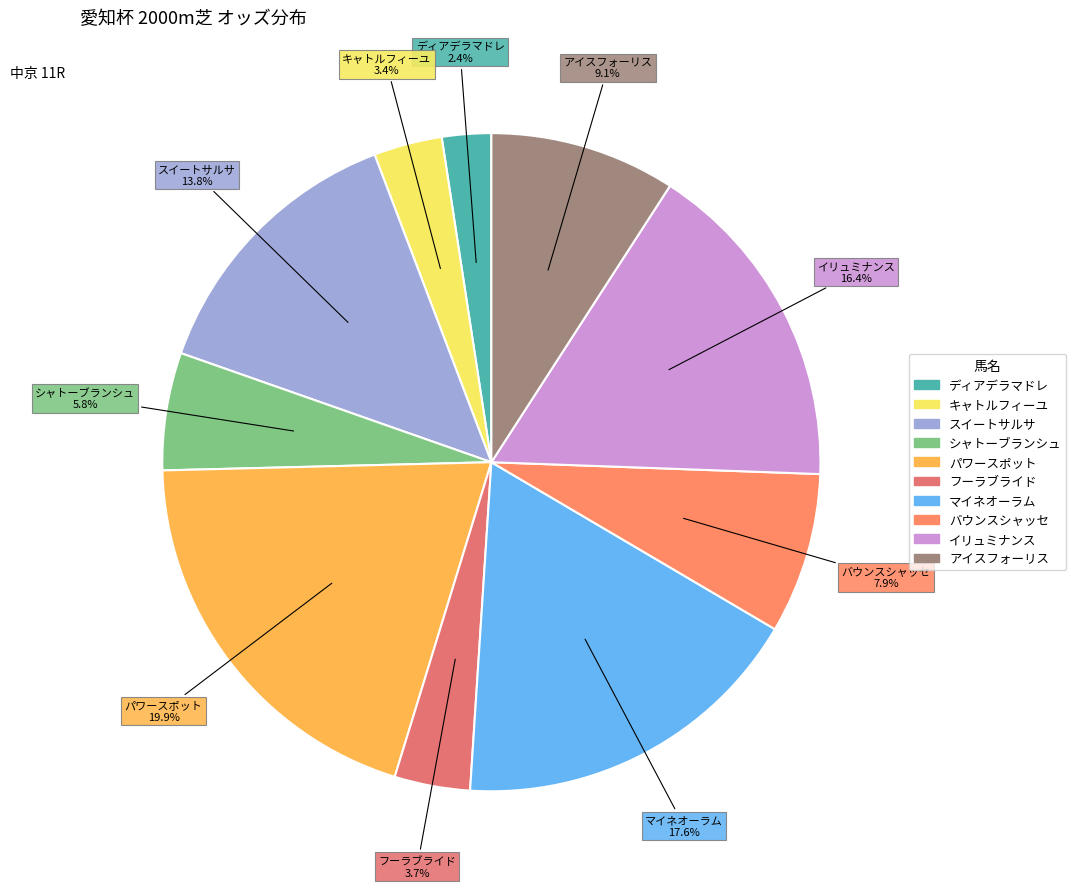

Is the sum of スイートサルサ and キャトルフィーユ greater than half?

No